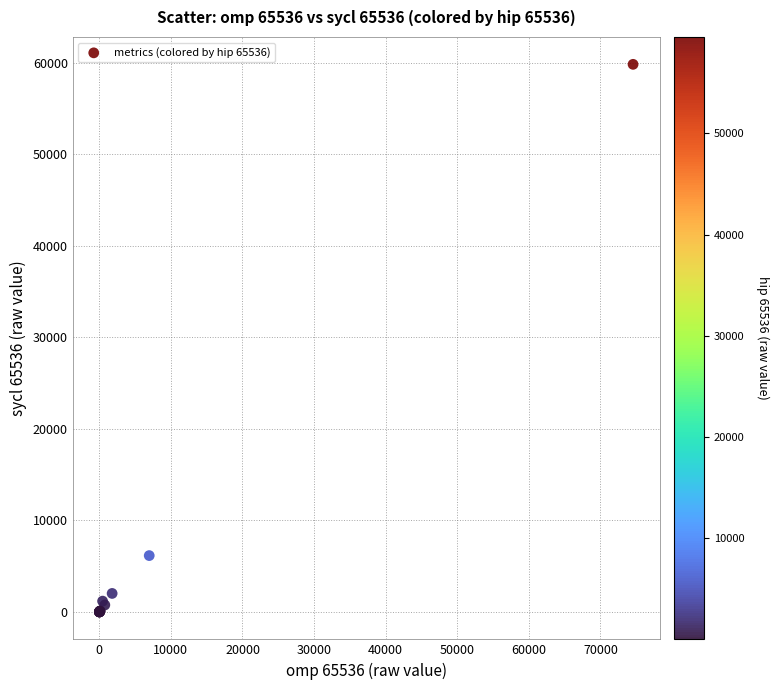

What Y value in the scatter plot is closest to 29920?

6161.9